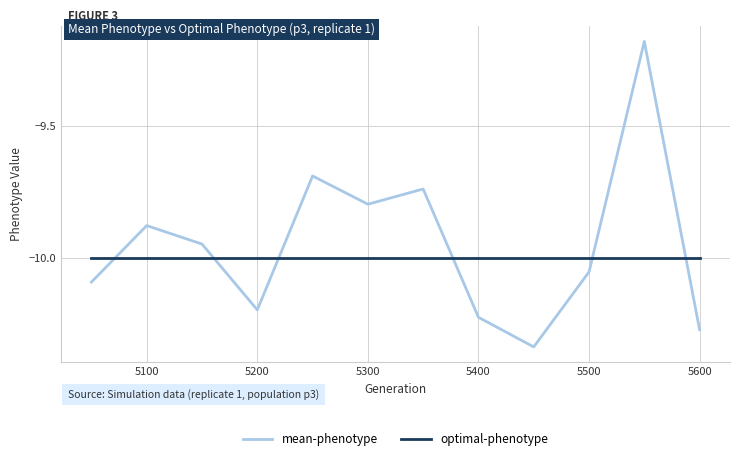

In mean-phenotype, how many points are higher than both neighbors (excluding endpoints)?

4